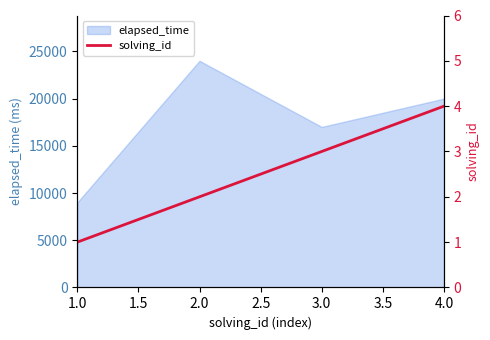

True or false: there are more than 2 points higher than both neighbors.

False